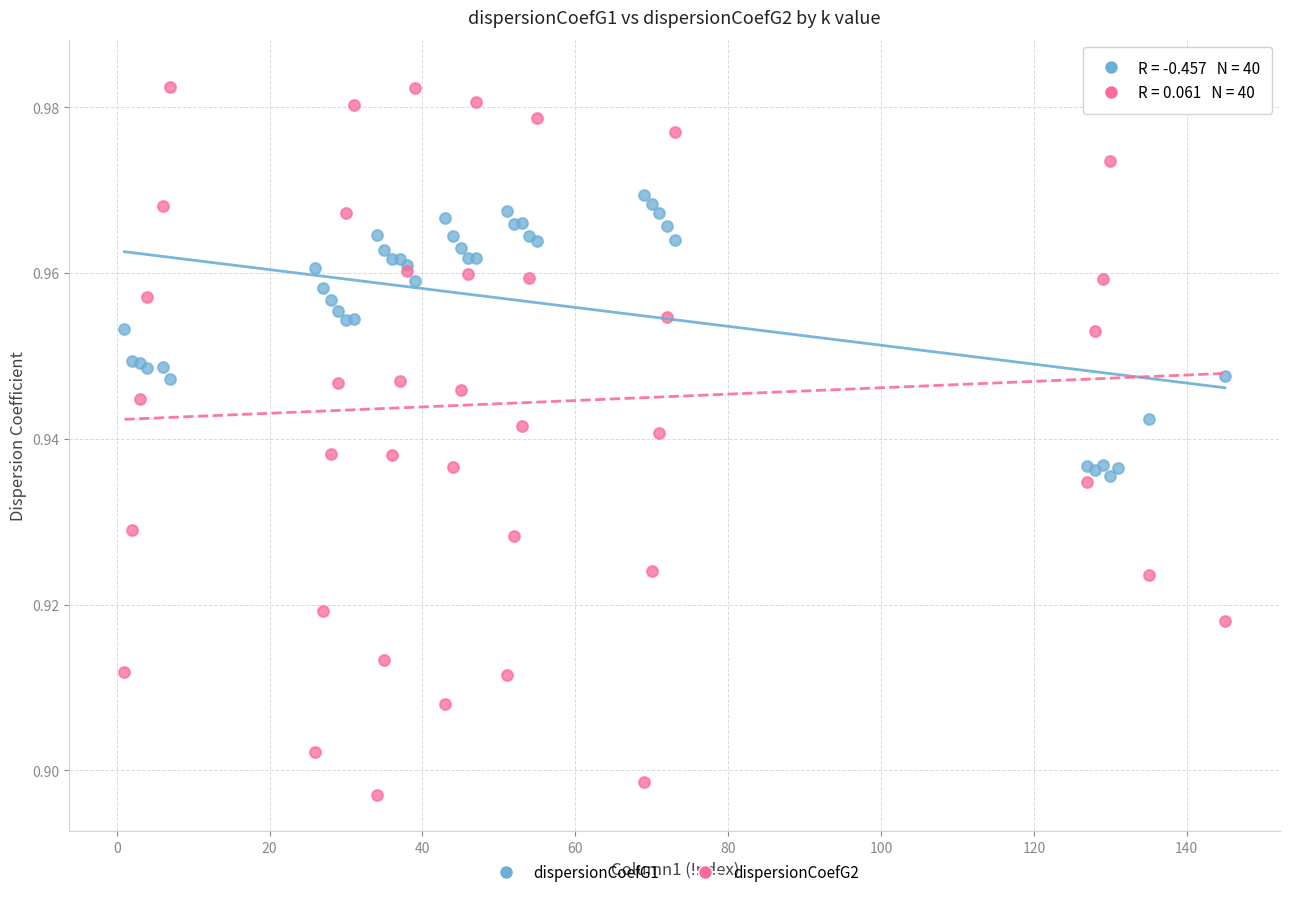

Which series contains the lowest Y value?

dispersionCoefG2